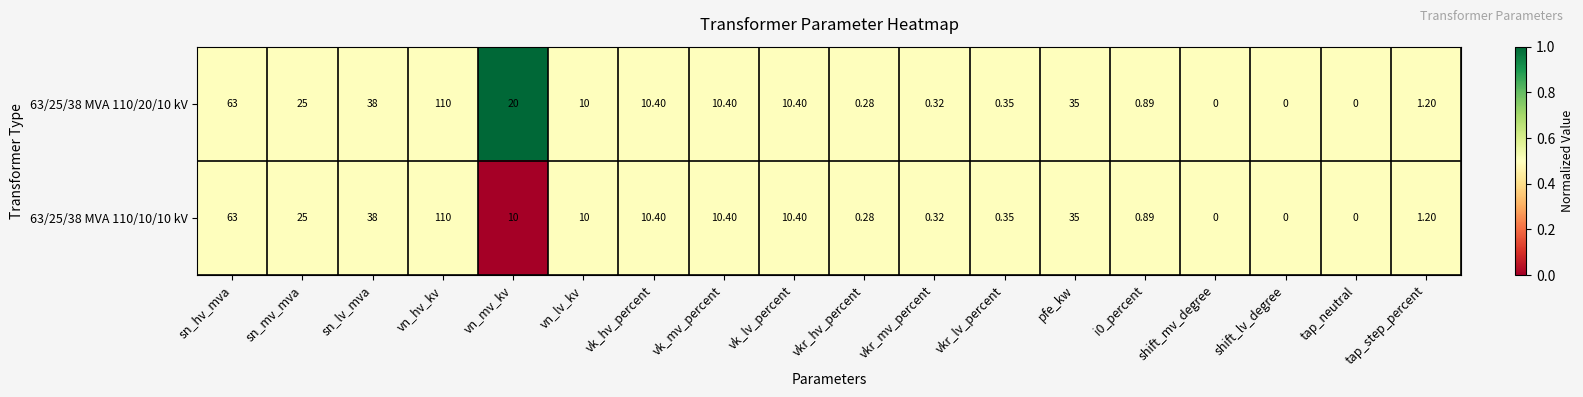

At which label is 63/25/38 MVA 110/20/10 kV closest to 55?

sn_hv_mva